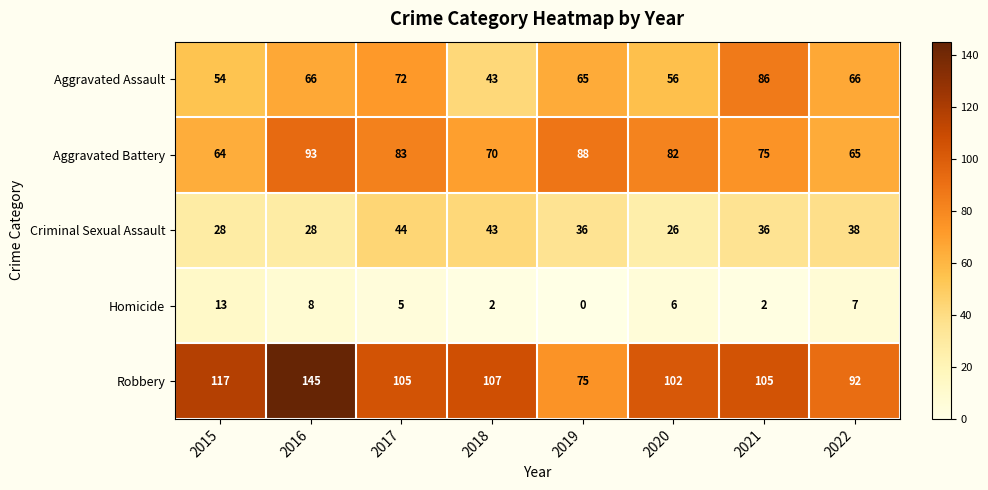

What is the difference between the highest and lowest values at 2022?

85